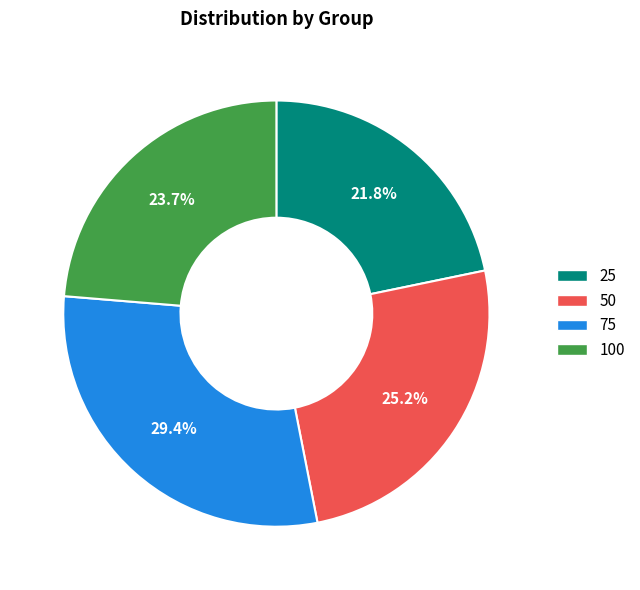

Is there a majority slice in this chart?

No